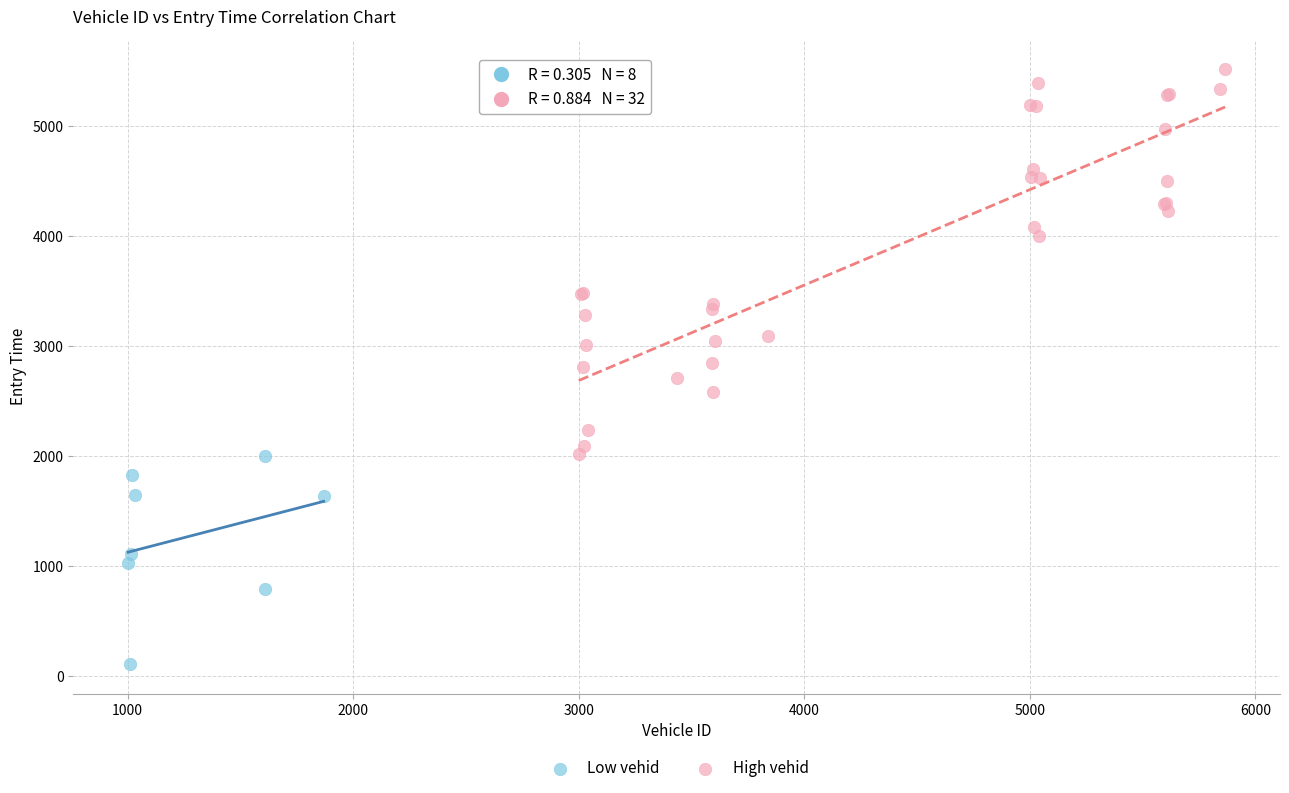

Which series reaches the maximum Y coordinate?

High vehid